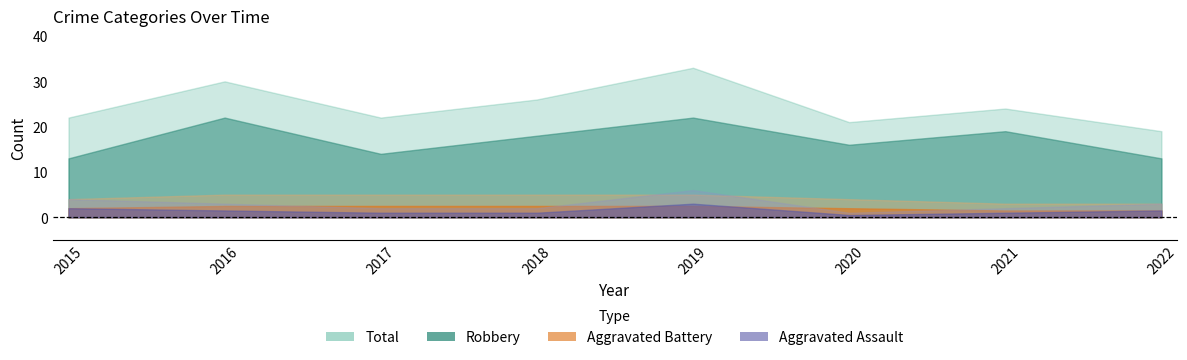

What is the value of the Aggravated Battery point at the 1st from the left?

4